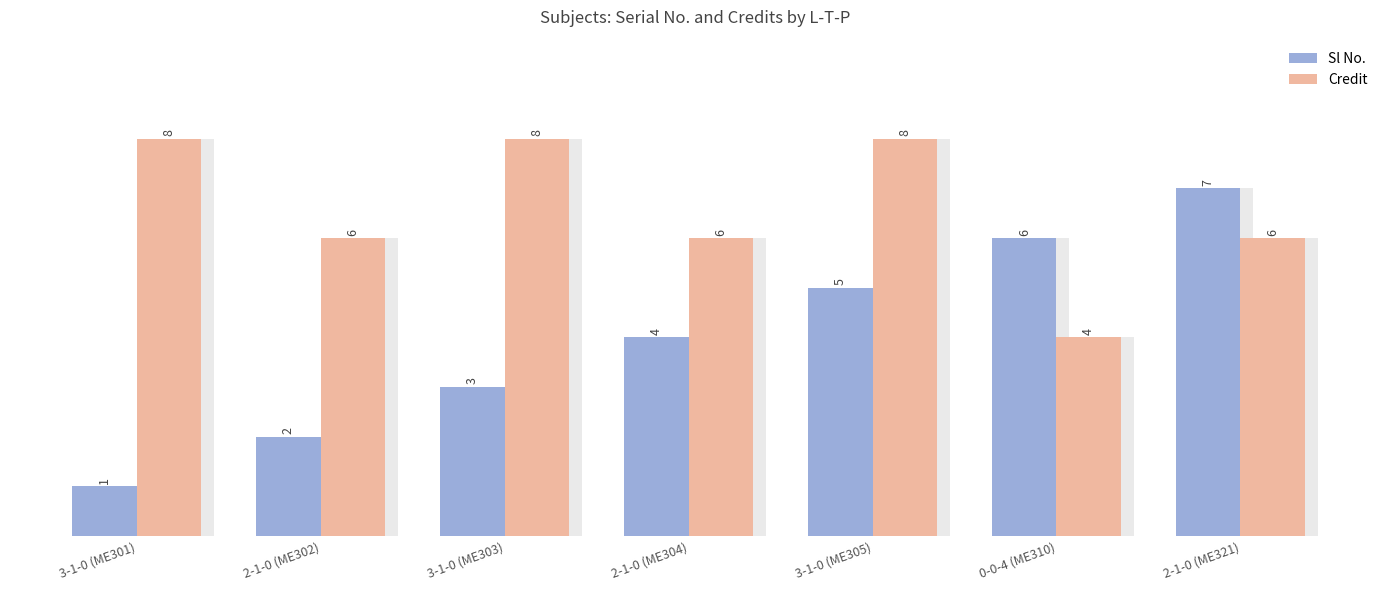

How many groups of bars are there?

7